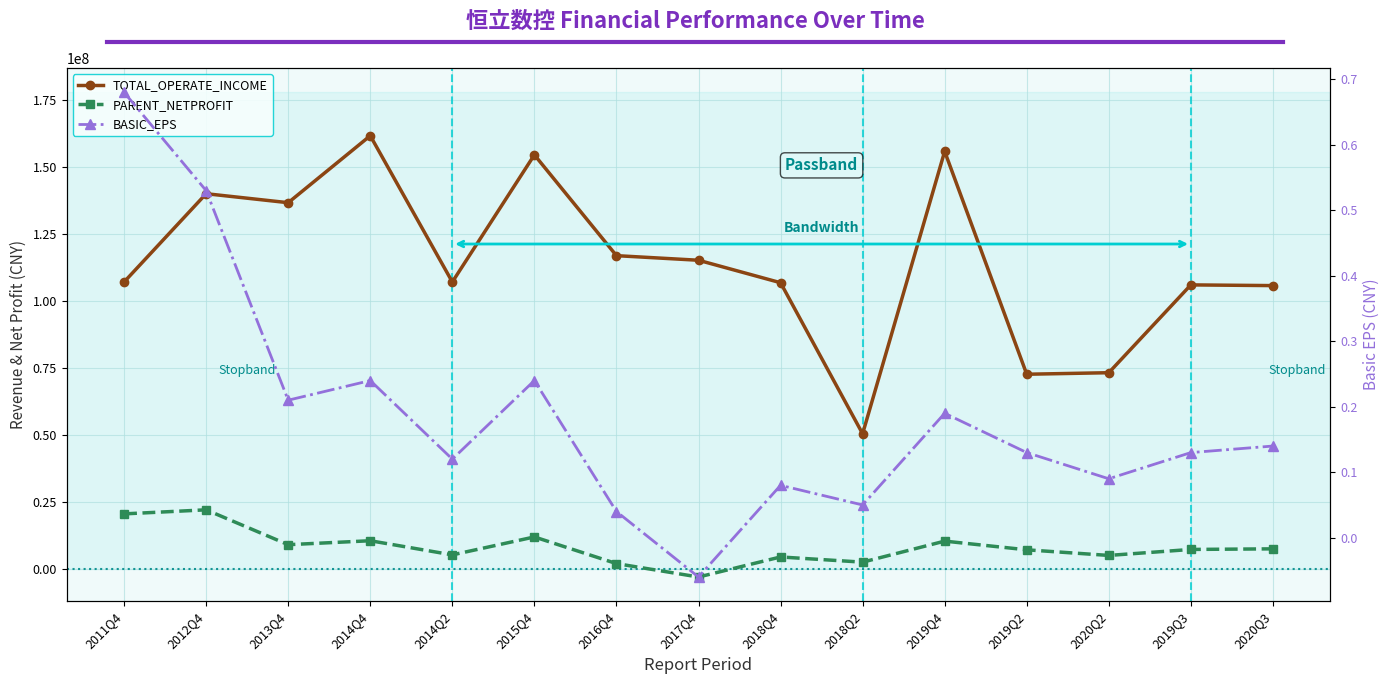

Reading left to right, extract all data points from this chart.

TOTAL_OPERATE_INCOME: 2011Q4=107157590.4	2012Q4=140128728.1	2013Q4=136769935.3	2014Q4=161786919.2	2014Q2=107157590.4	2015Q4=154640863.4	2016Q4=116990080.1	2017Q4=115275102.7	2018Q4=106881758.5	2018Q2=50470112.2	2019Q4=155930879.0	2019Q2=72700710.6	2020Q2=73273059.3	2019Q3=106070377.3	2020Q3=105804466.7
PARENT_NETPROFIT: 2011Q4=20545228.6	2012Q4=22064152.0	2013Q4=9042562.9	2014Q4=10514980.2	2014Q2=5232099.6	2015Q4=11932140.8	2016Q4=1978528.2	2017Q4=-3031864.3	2018Q4=4454340.8	2018Q2=2514998.5	2019Q4=10374927.8	2019Q2=7125241.1	2020Q2=5025674.6	2019Q3=7264574.4	2020Q3=7487842.5
BASIC_EPS: 2011Q4=0.7	2012Q4=0.5	2013Q4=0.2	2014Q4=0.2	2014Q2=0.1	2015Q4=0.2	2016Q4=0.0	2017Q4=-0.1	2018Q4=0.1	2018Q2=0.1	2019Q4=0.2	2019Q2=0.1	2020Q2=0.1	2019Q3=0.1	2020Q3=0.1